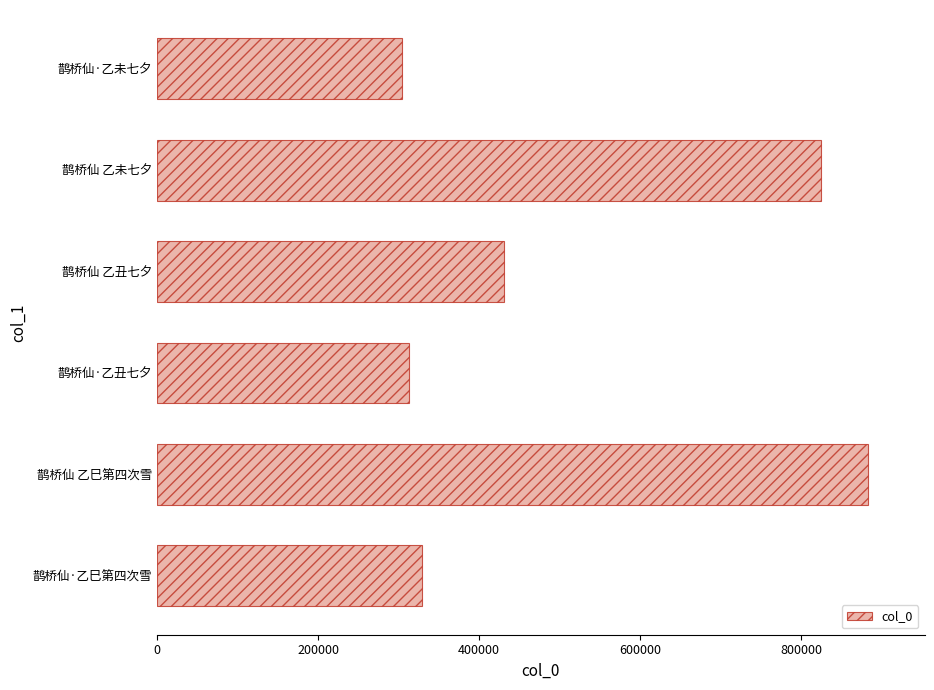

Approximately how many times larger is the value at 鹊桥仙·乙丑七夕 compared to 鹊桥仙·乙巳第四次雪?

0.9